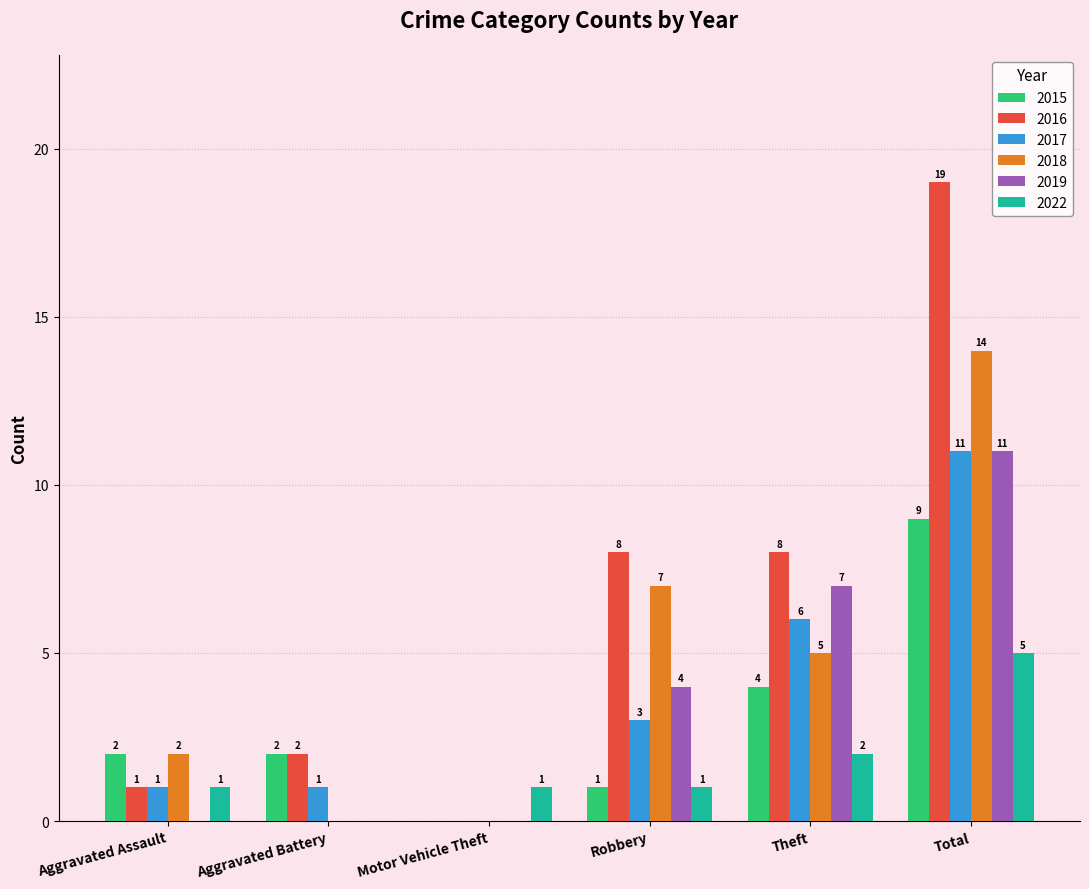

What are all the series names shown in the legend?

2015, 2016, 2017, 2018, 2019, 2022